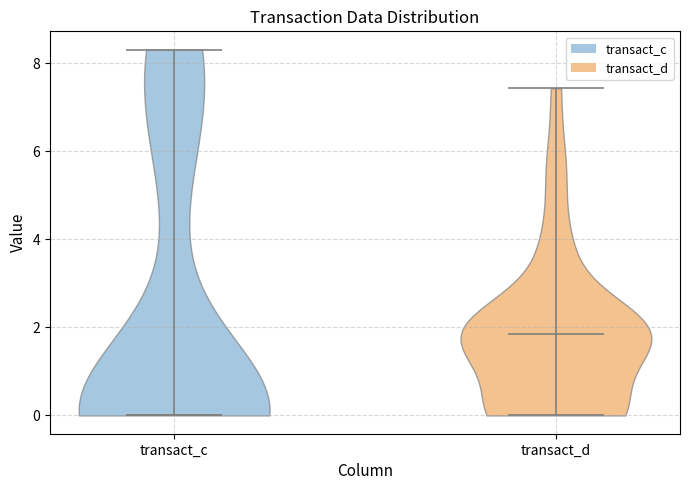

Reading left to right, read every violin against the y-axis: where its median line is, and the lowest and highest points it reaches. The values are not printed on the chart, so give them approximately, as read against the axis.

transact_c: median line 0.0, lowest point 0.0, highest point 8.4
transact_d: median line 1.8, lowest point 0.0, highest point 7.4